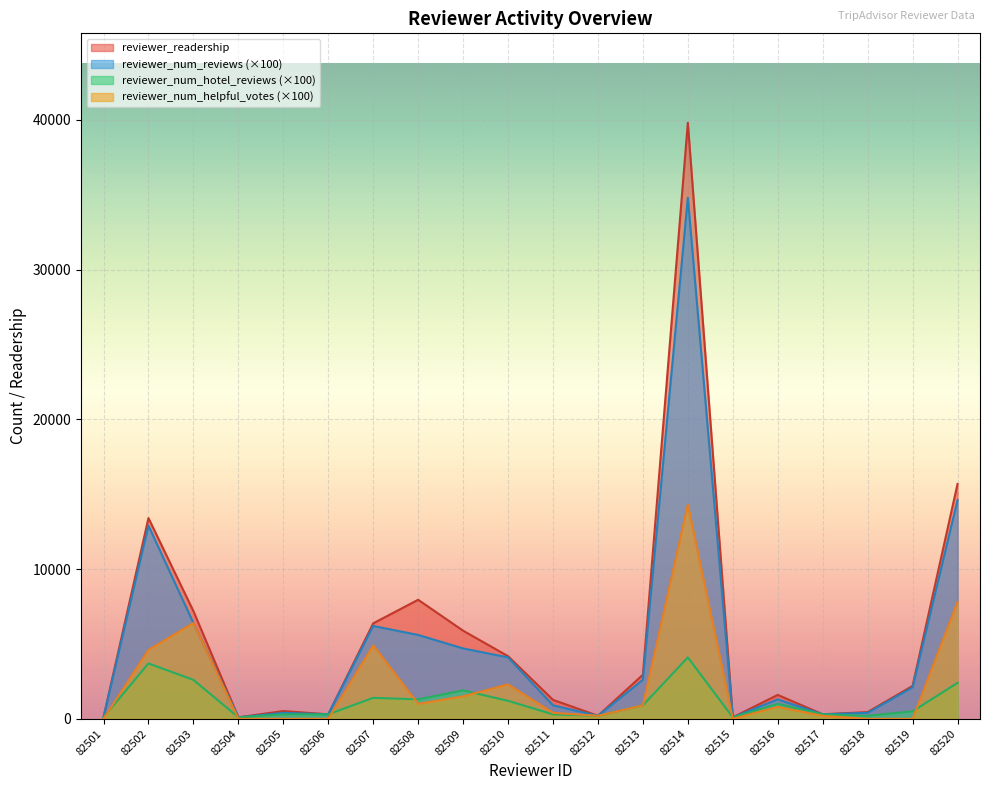

What is the average value of the reviewer_num_helpful_votes series?

2265